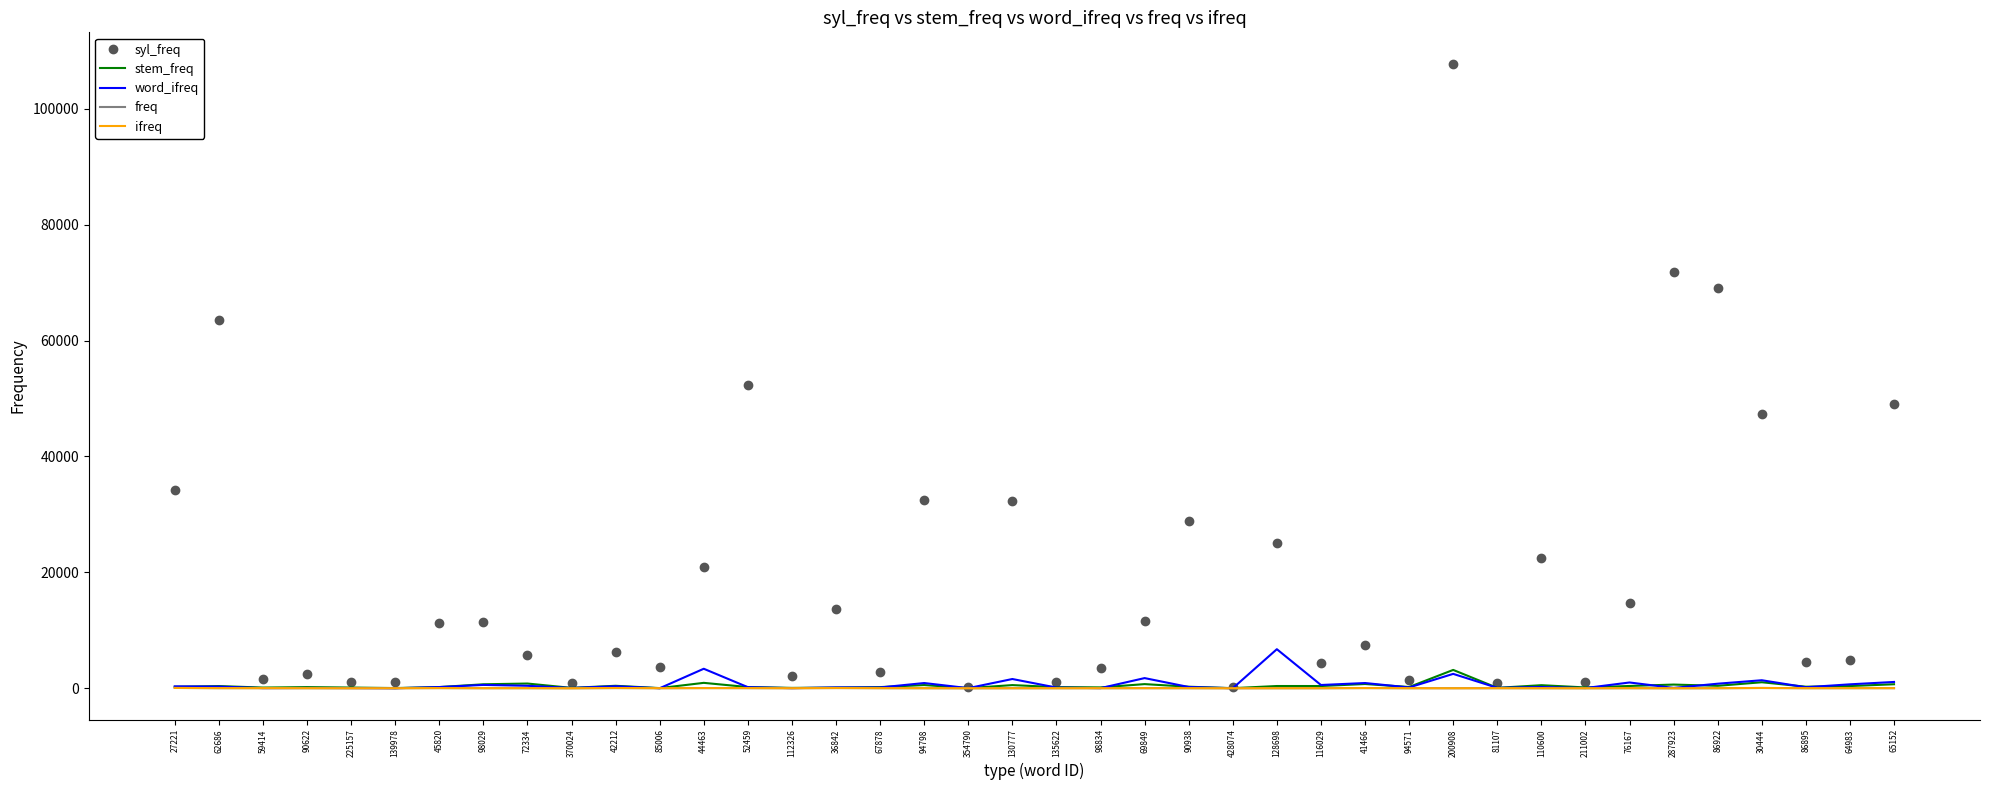

At which category does syl_freq reach its first local peak?

62686